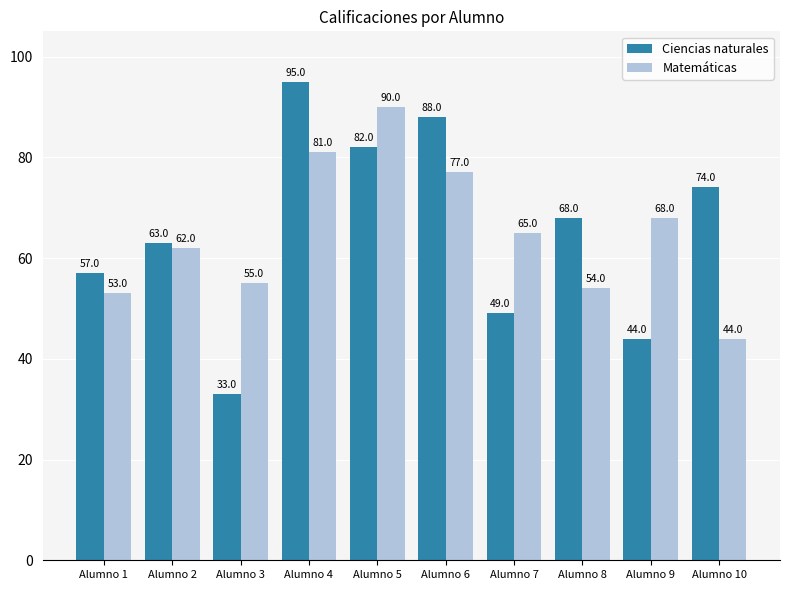

Are the bars grouped side by side (vs. stacked)?

Yes